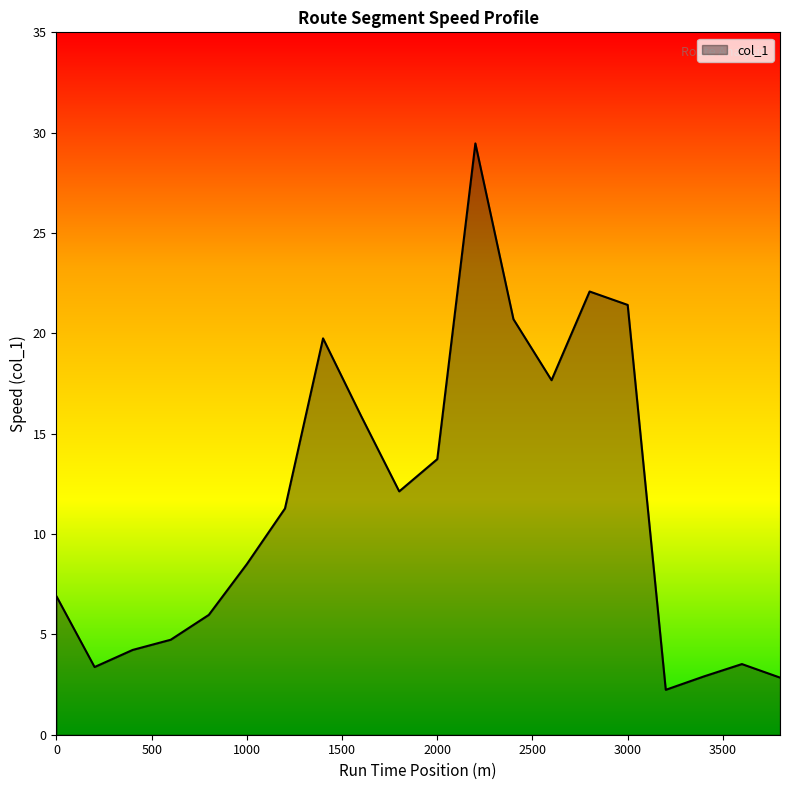

What is the maximum value shown in the chart?

29.5